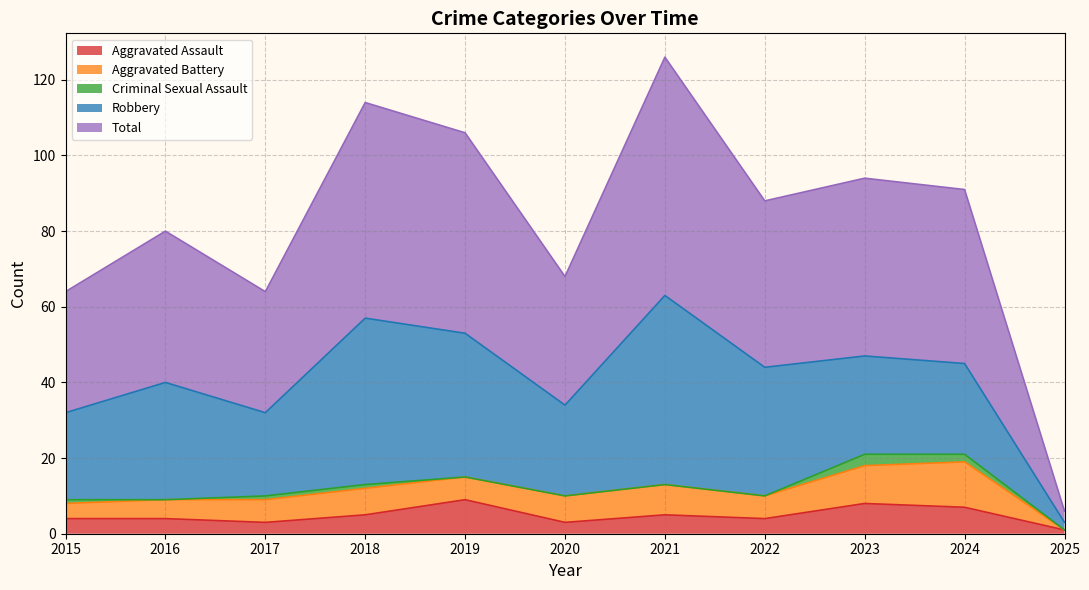

Reading left to right, what are all the values shown in this chart?

Aggravated Assault: 2015=4	2016=4	2017=3	2018=5	2019=9	2020=3	2021=5	2022=4	2023=8	2024=7	2025=1
Aggravated Battery: 2015=4	2016=5	2017=6	2018=7	2019=6	2020=7	2021=8	2022=6	2023=10	2024=12	2025=0
Criminal Sexual Assault: 2015=1	2016=0	2017=1	2018=1	2019=0	2020=0	2021=0	2022=0	2023=3	2024=2	2025=0
Robbery: 2015=23	2016=31	2017=22	2018=44	2019=38	2020=24	2021=50	2022=34	2023=26	2024=24	2025=2
Total: 2015=32	2016=40	2017=32	2018=57	2019=53	2020=34	2021=63	2022=44	2023=47	2024=46	2025=3